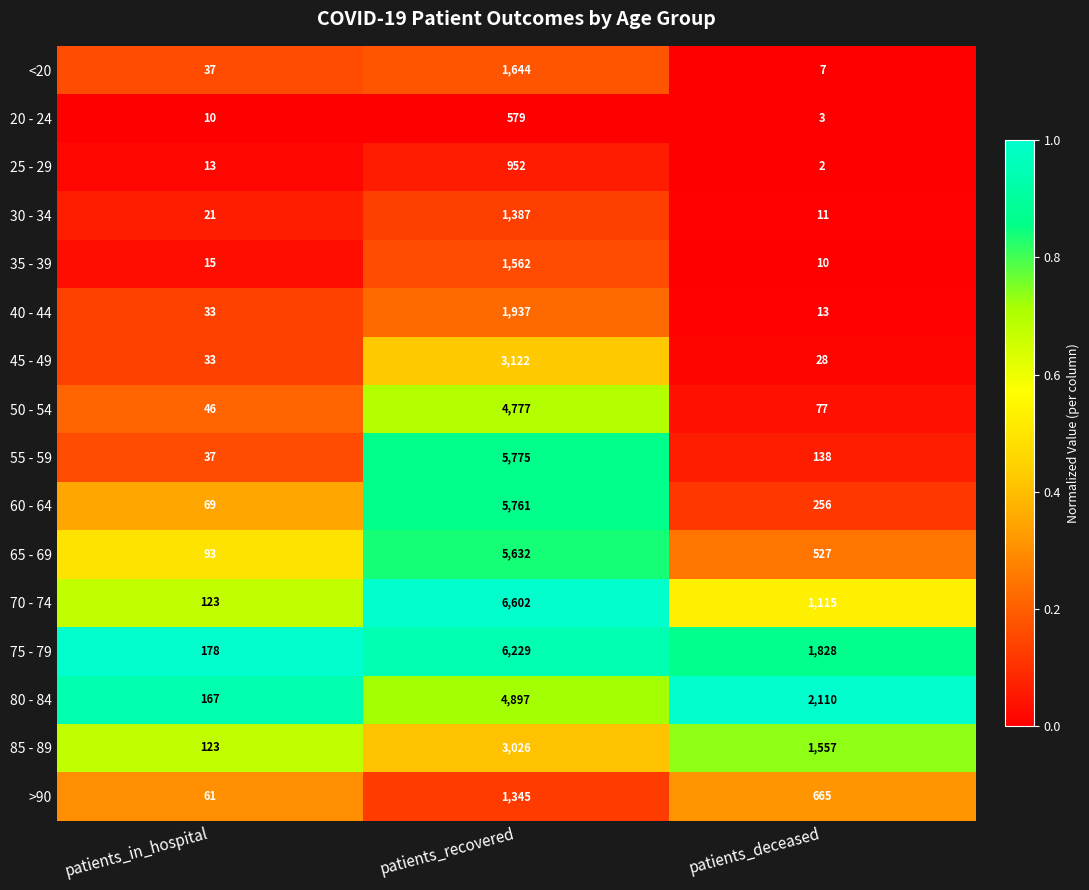

True or false: 50 - 54 has a value of 73 at patients_in_hospital.

False